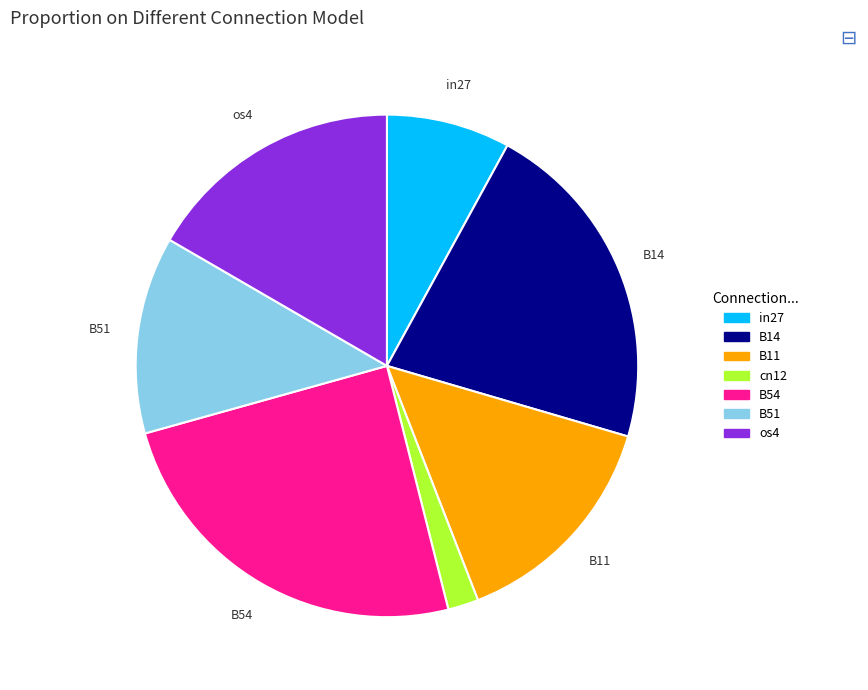

Do os4 and in27 together represent more than half of the pie?

No